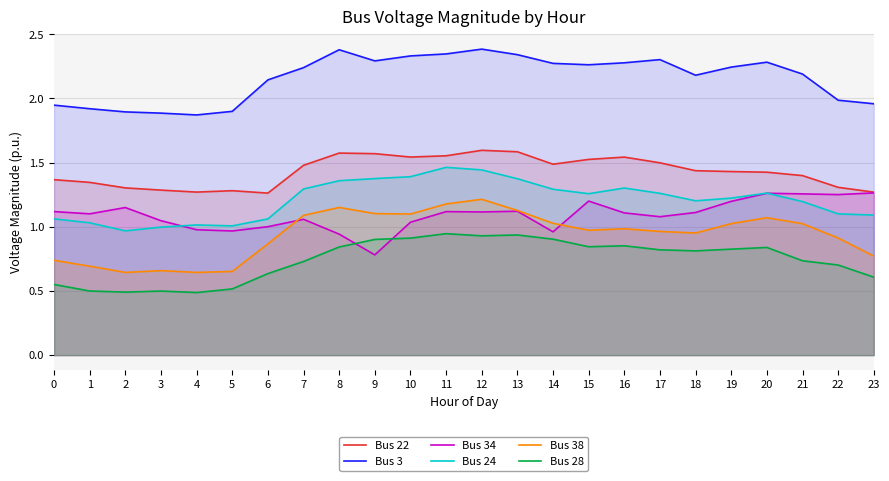

True or false: Bus 3 and Bus 28 cross at least once.

False